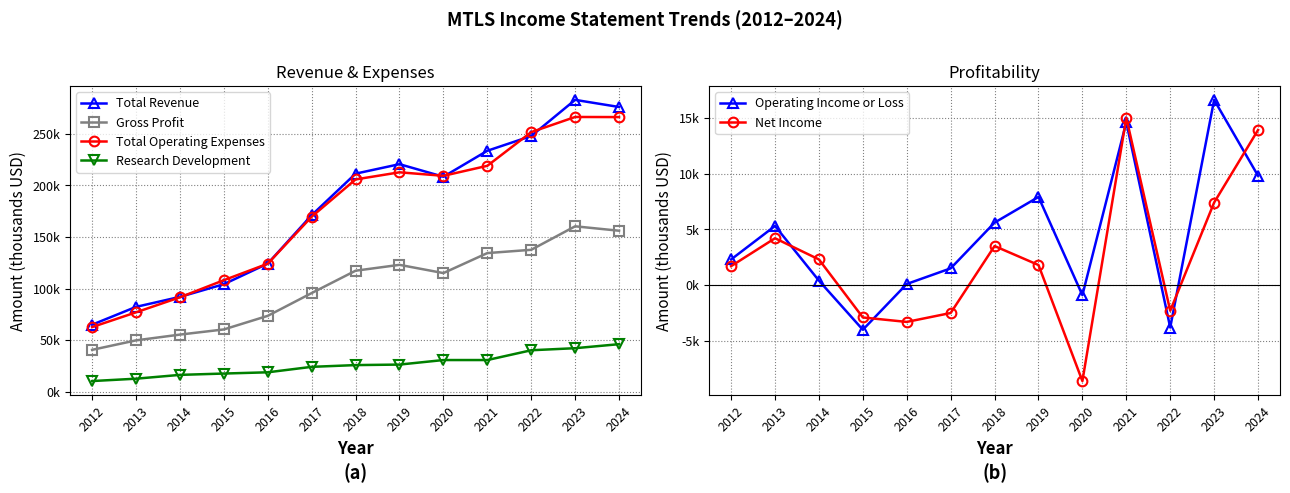

Reading left to right, what are all the values shown in this chart?

Total Revenue: 2012=64900	2013=82200	2014=91900	2015=104200	2016=124200	2017=171200	2018=211500	2019=220700	2020=208500	2021=233700	2022=248000	2023=283100	2024=276200
Gross Profit: 2012=40500	2013=49700	2014=55300	2015=60300	2016=73500	2017=95600	2018=117300	2019=123000	2020=115000	2021=134400	2022=137600	2023=160400	2024=156100
Total Operating Expenses: 2012=62600	2013=76900	2014=91500	2015=108100	2016=124100	2017=169700	2018=205900	2019=212800	2020=209400	2021=219100	2022=251800	2023=266500	2024=266400
Research Development: 2012=10200	2013=12500	2014=16200	2015=17500	2016=18700	2017=24000	2018=25700	2019=26200	2020=30600	2021=30600	2022=40100	2023=42100	2024=46000
Operating Income or Loss: 2012=2300	2013=5300	2014=400	2015=-4000	2016=100	2017=1500	2018=5600	2019=7900	2020=-900	2021=14600	2022=-3800	2023=16600	2024=9800
Net Income: 2012=1700	2013=4200	2014=2300	2015=-2900	2016=-3300	2017=-2500	2018=3500	2019=1800	2020=-8600	2021=15000	2022=-2300	2023=7400	2024=13900